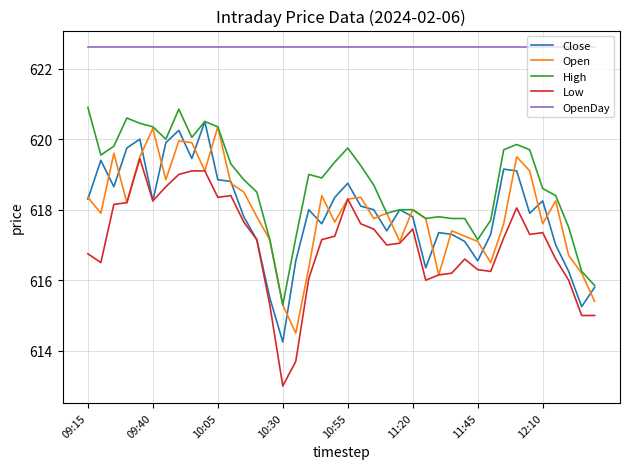

What is the highest value of the High series?

620.9